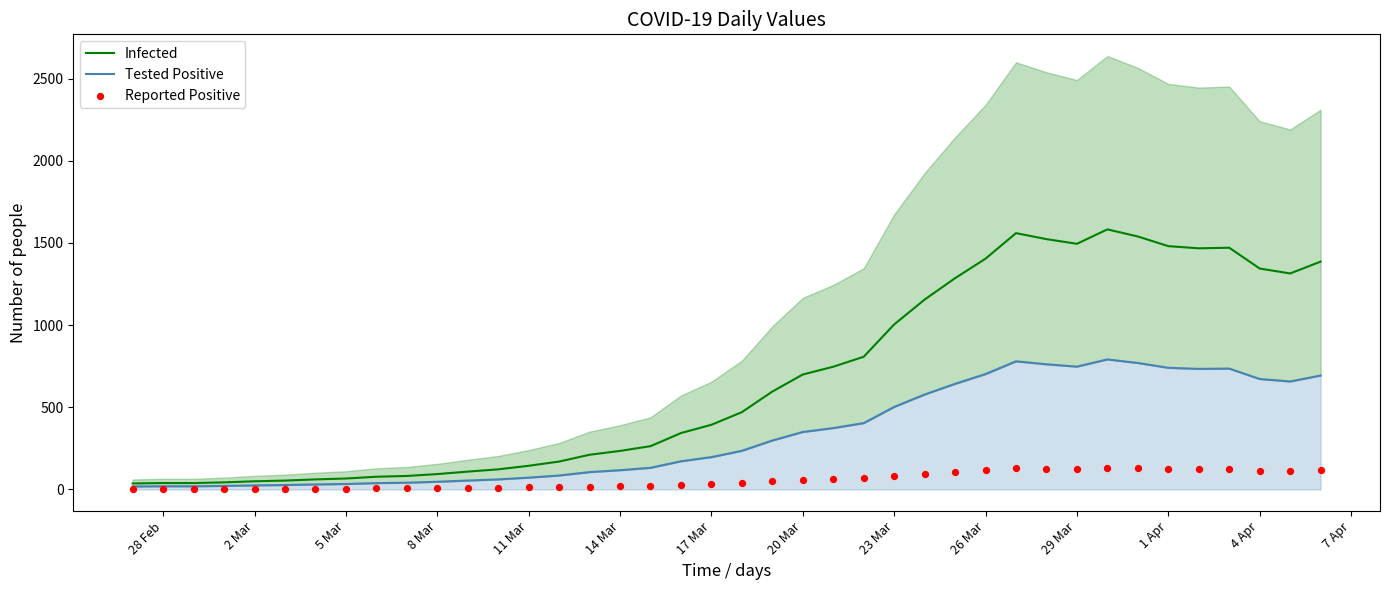

Which series contains the lowest Y value?

Reported Positive